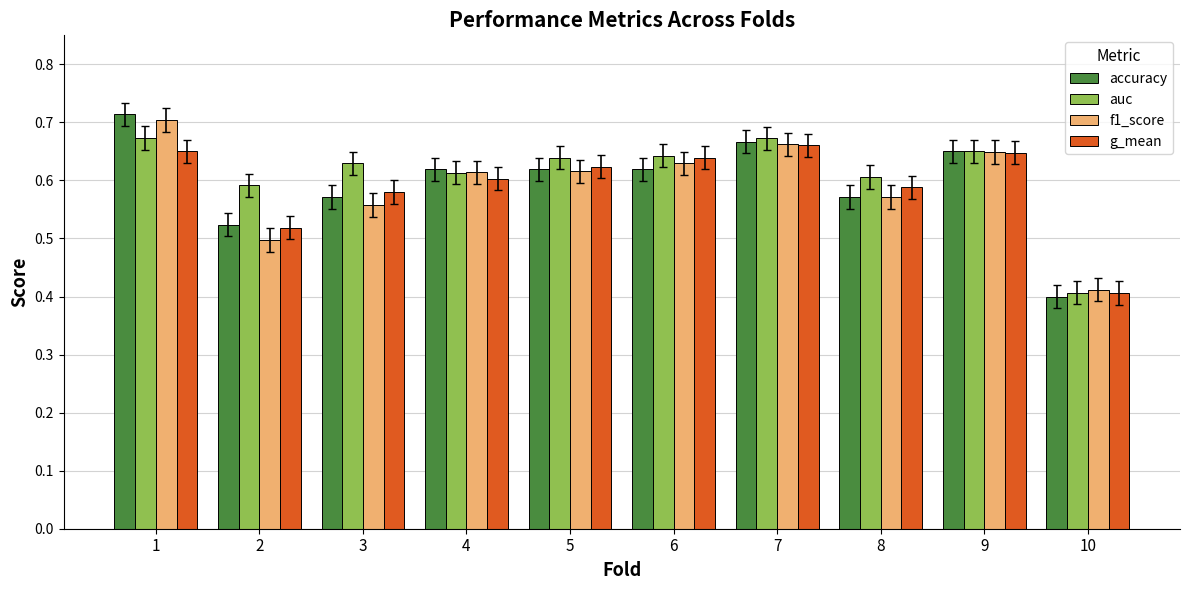

How many bars are there in total?

40